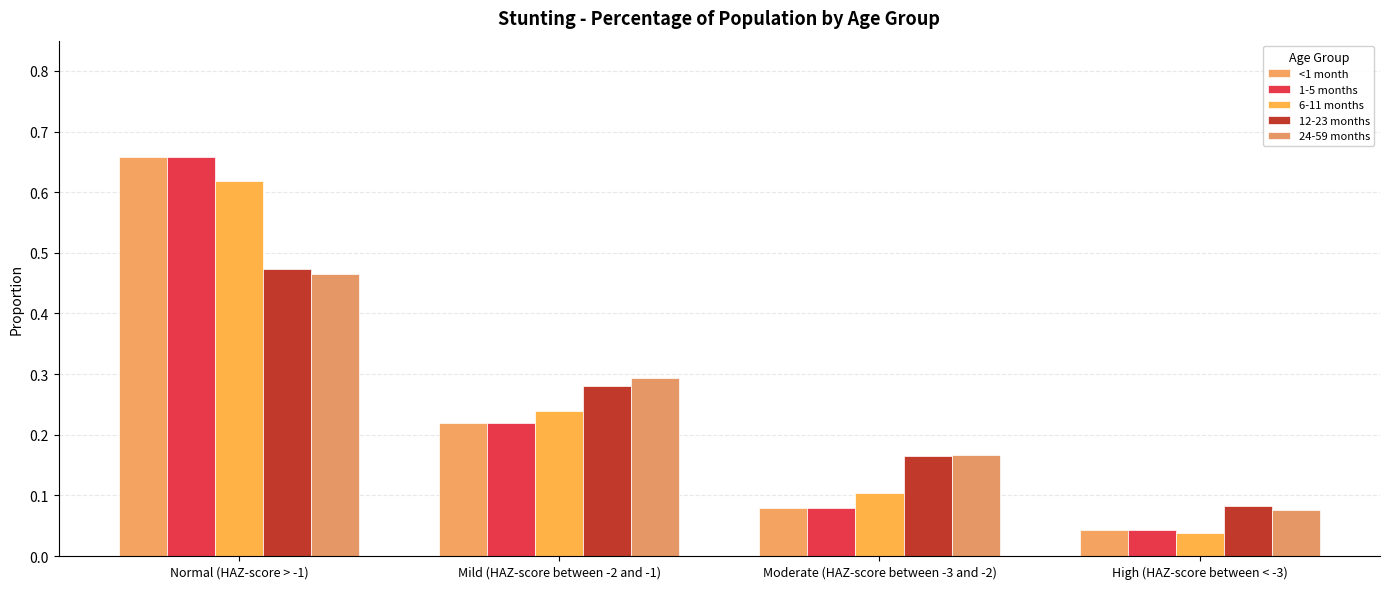

What is the difference between the 12-23 months values at Normal (HAZ-score > -1) and Mild (HAZ-score between -2 and -1)?

0.2